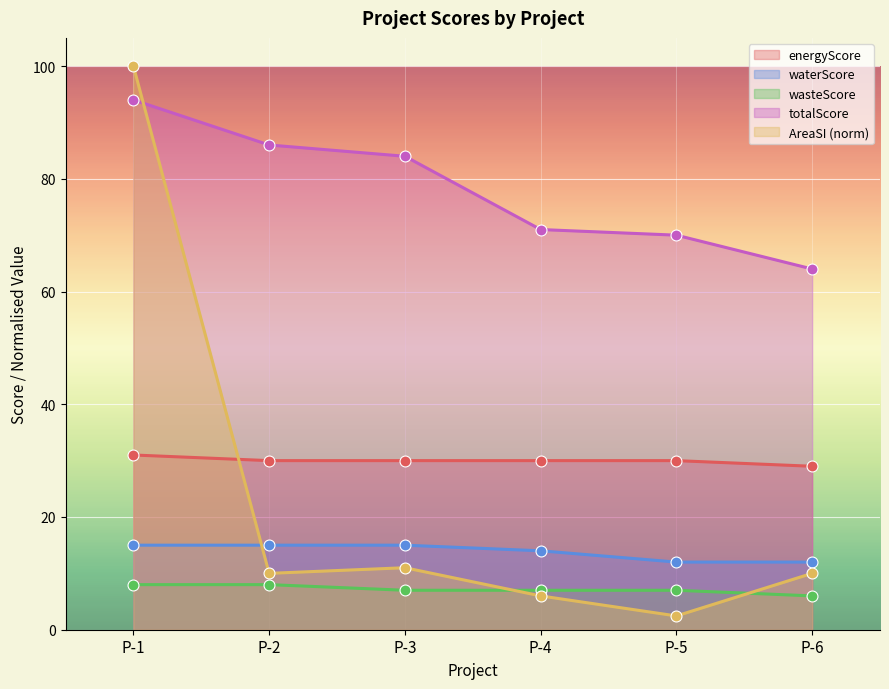

What are all the series names shown in the legend?

energyScore, waterScore, wasteScore, totalScore, AreaSI (norm)